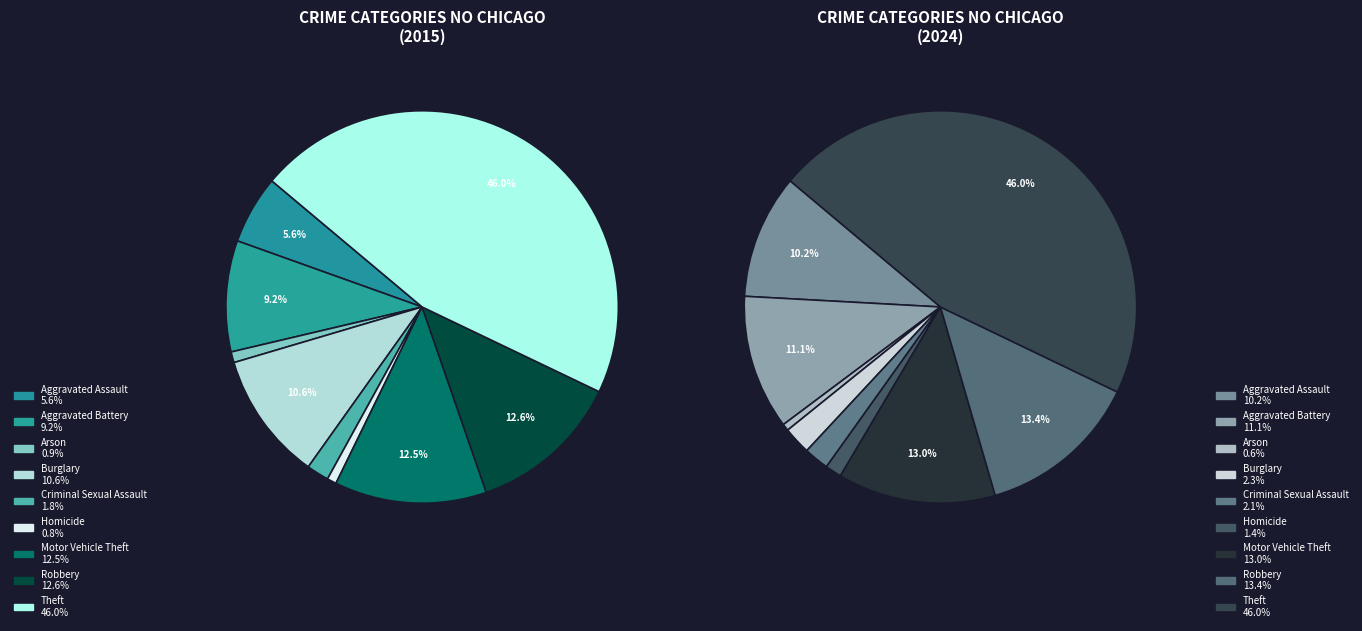

Which category has the smallest portion of the pie?

Arson